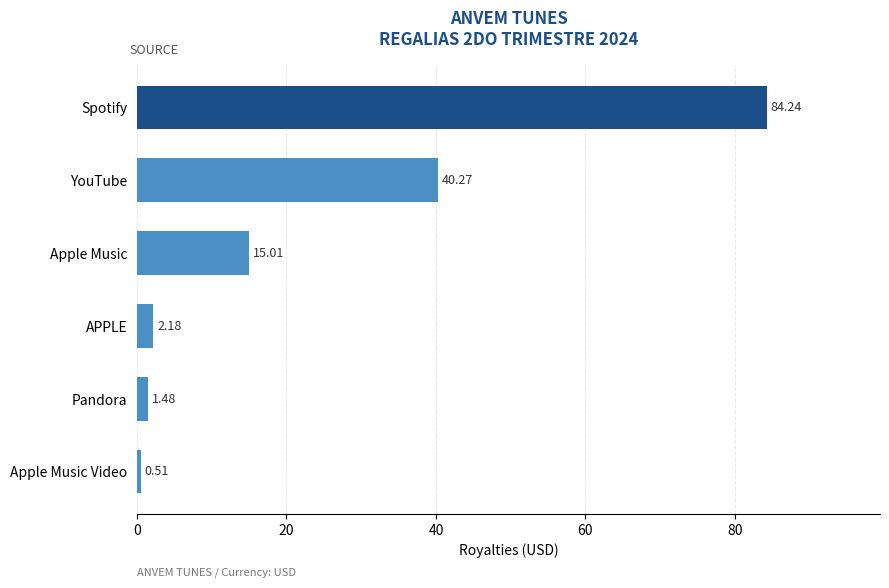

Between Apple Music and Spotify, which is larger?

Spotify